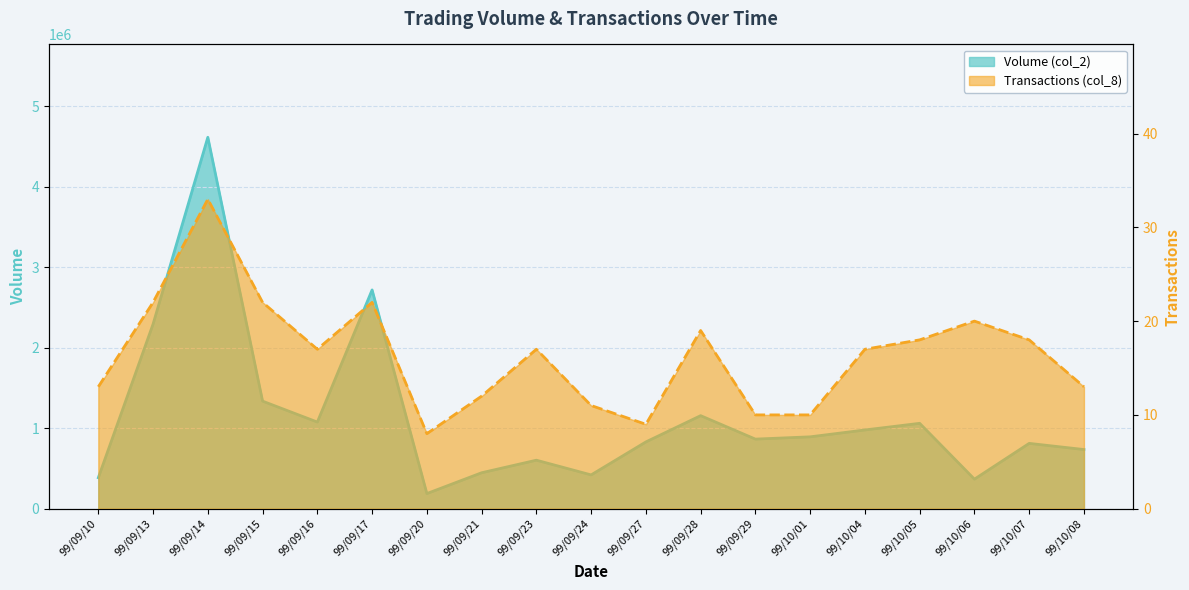

At which category does the chart reach its peak across all series?

99/09/14